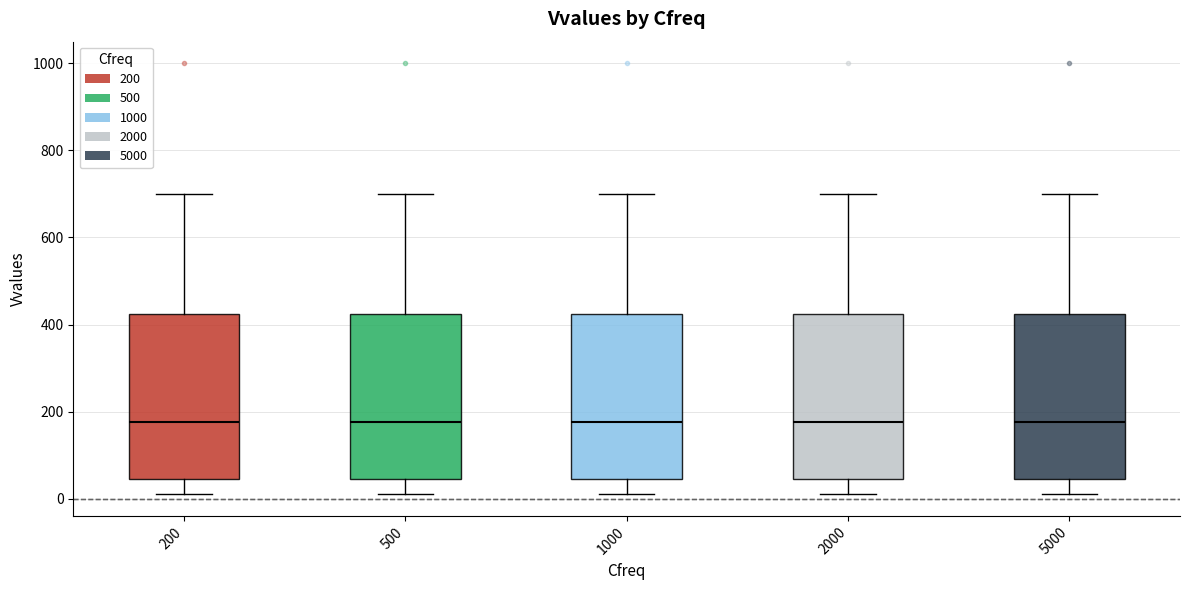

Reading left to right, read every box against the y-axis: the position of its median line, the range the box covers, and the ends of its whiskers. The values are not printed on the chart, so give them approximately, as read against the axis.

200: median 180, box 40 to 420, whiskers 20 to 700
500: median 180, box 40 to 420, whiskers 20 to 700
1000: median 180, box 40 to 420, whiskers 20 to 700
2000: median 180, box 40 to 420, whiskers 20 to 700
5000: median 180, box 40 to 420, whiskers 20 to 700